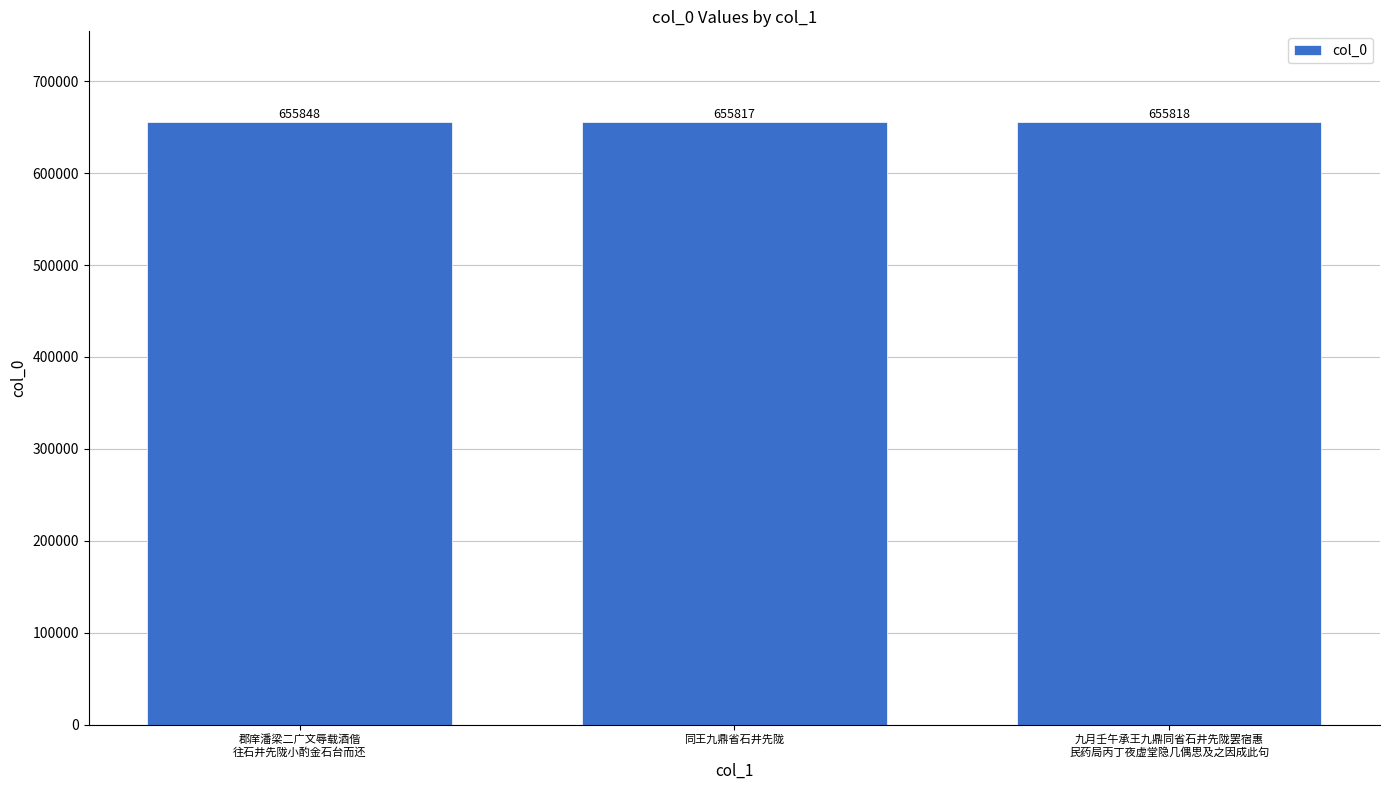

Reading left to right, what are all the values shown in this chart?

655848	655817	655818